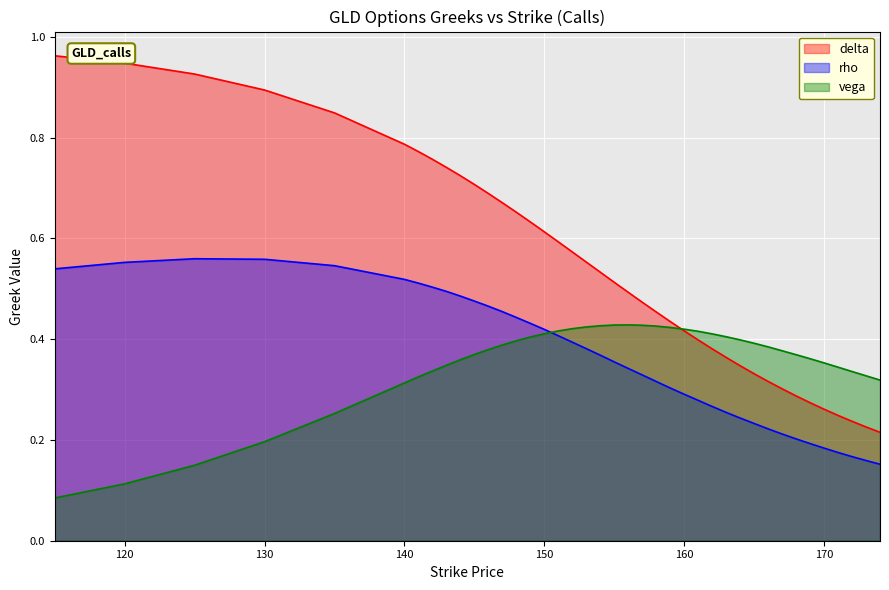

At which category is the sum across all series the highest?

130